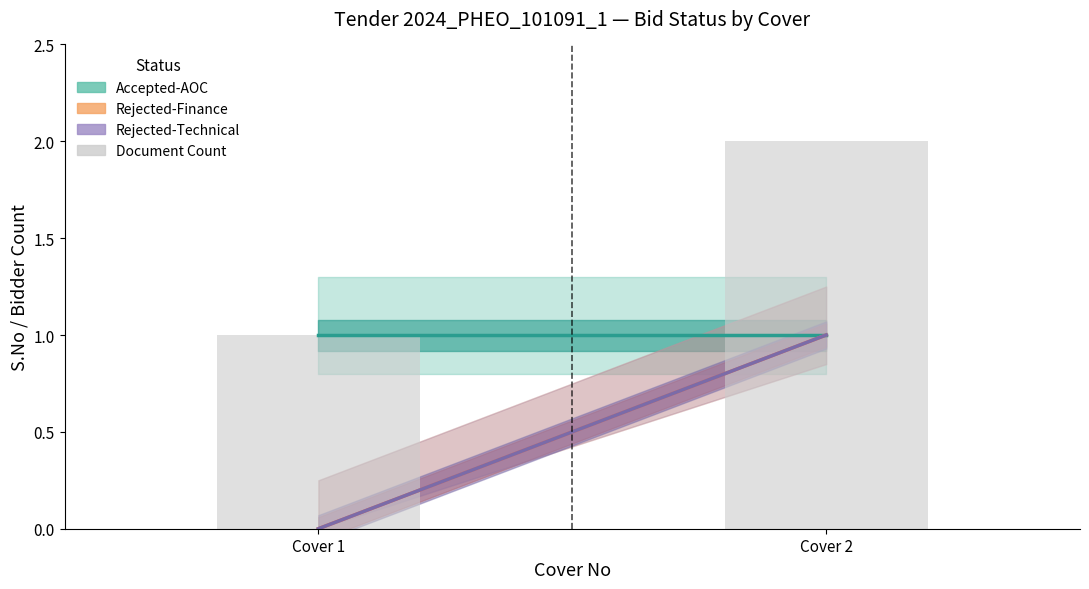

Which category has the highest value across all series?

Cover 2